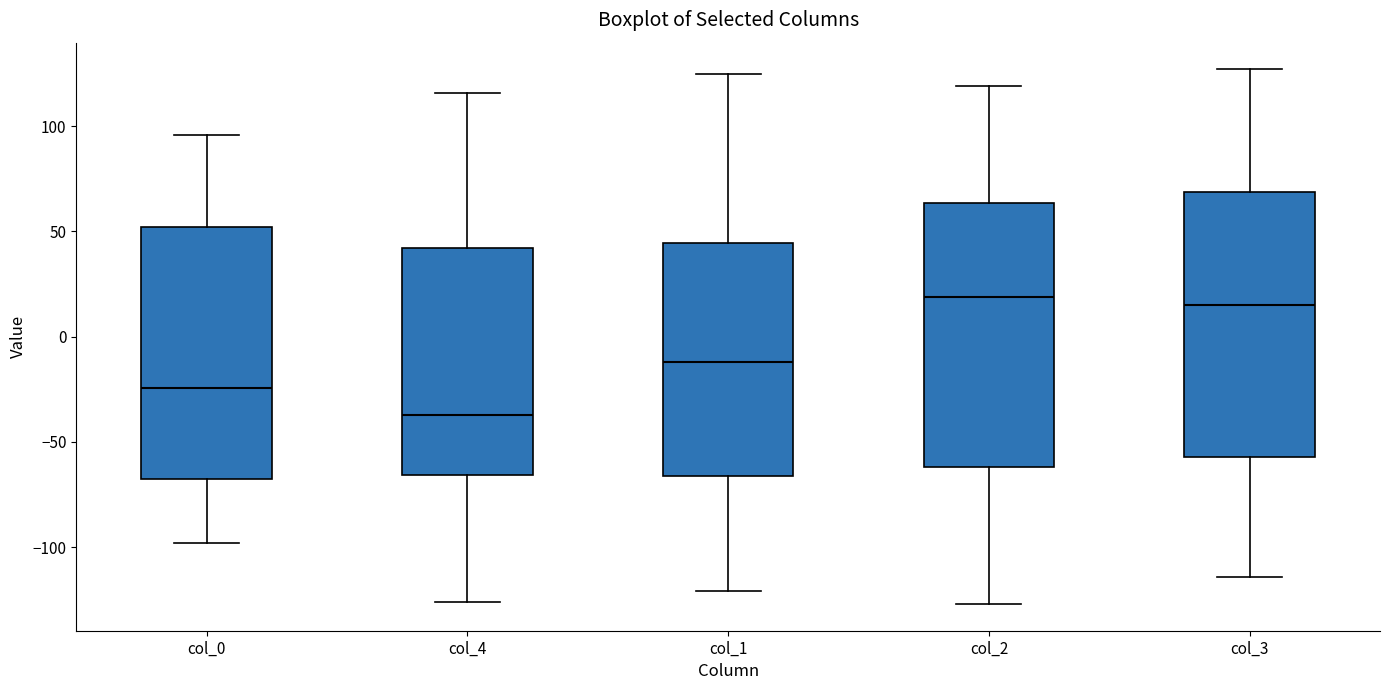

Reading left to right, transcribe this box plot: for each box, give where its median line is, the range the box spans, and where its two whiskers end, as read against the y-axis. The values are not printed on the chart, so give them approximately, as read against the axis.

col_0: median -25, box -65 to 50, whiskers -100 to 95
col_4: median -35, box -65 to 40, whiskers -125 to 115
col_1: median -10, box -65 to 45, whiskers -120 to 125
col_2: median 20, box -60 to 65, whiskers -125 to 120
col_3: median 15, box -55 to 70, whiskers -115 to 125